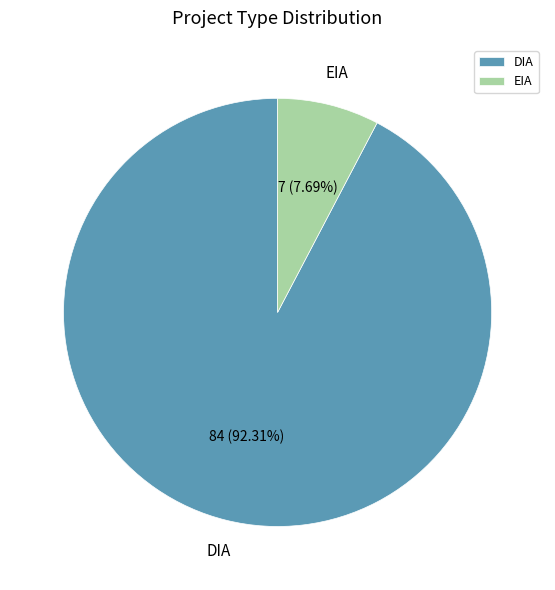

Which has a higher value, DIA or EIA?

DIA